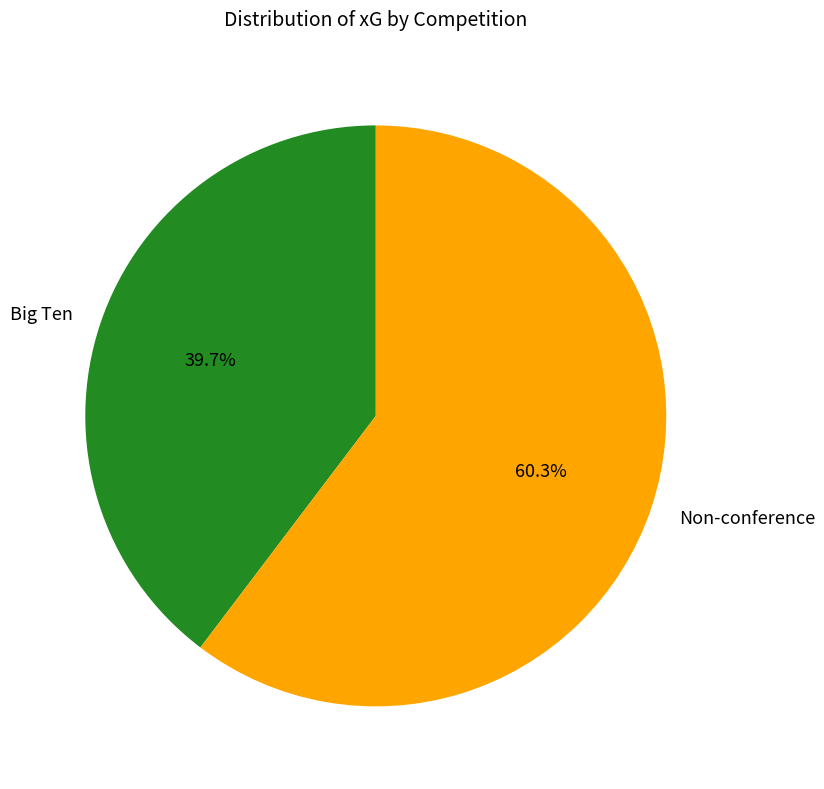

Rank the categories by value from lowest to highest.

Big Ten, Non-conference